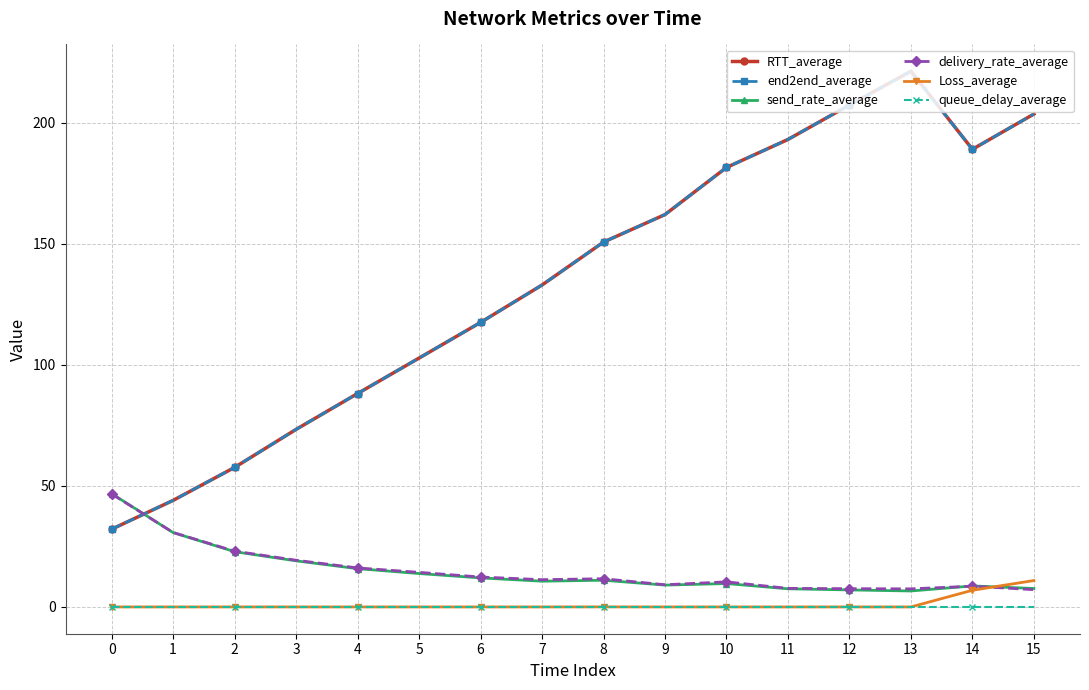

Is this an area chart (filled region under the line)?

No